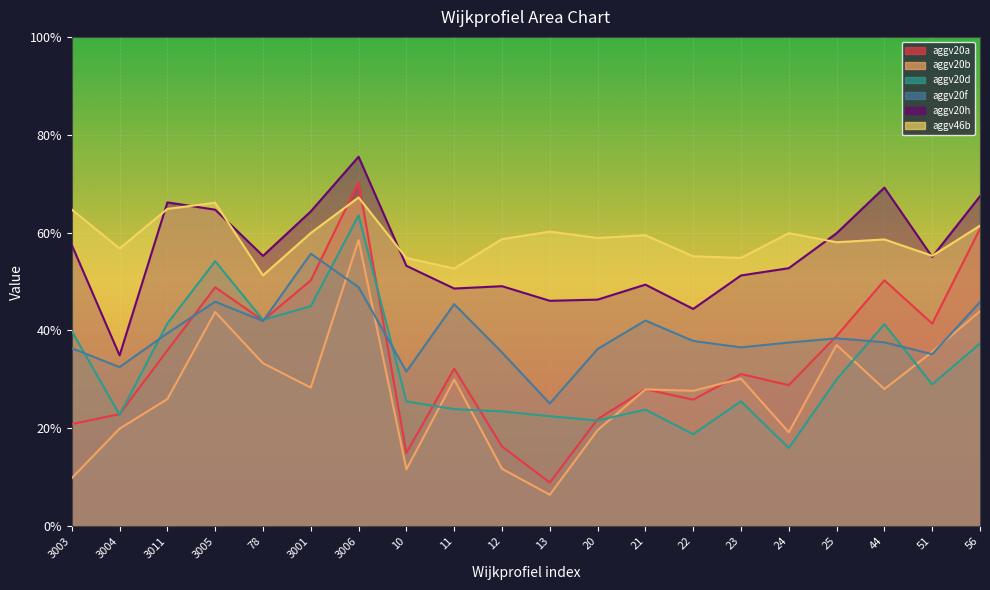

Reading right to left, what are all the values shown in this chart?

aggv20a: 56=0.6	51=0.4	44=0.5	25=0.4	24=0.3	23=0.3	22=0.3	21=0.3	20=0.2	13=0.1	12=0.2	11=0.3	10=0.1	3006=0.7	3001=0.5	78=0.4	3005=0.5	3011=0.4	3004=0.2	3003=0.2
aggv20b: 56=0.4	51=0.4	44=0.3	25=0.4	24=0.2	23=0.3	22=0.3	21=0.3	20=0.2	13=0.1	12=0.1	11=0.3	10=0.1	3006=0.6	3001=0.3	78=0.3	3005=0.4	3011=0.3	3004=0.2	3003=0.1
aggv20d: 56=0.4	51=0.3	44=0.4	25=0.3	24=0.2	23=0.3	22=0.2	21=0.2	20=0.2	13=0.2	12=0.2	11=0.2	10=0.3	3006=0.6	3001=0.4	78=0.4	3005=0.5	3011=0.4	3004=0.2	3003=0.4
aggv20f: 56=0.5	51=0.4	44=0.4	25=0.4	24=0.4	23=0.4	22=0.4	21=0.4	20=0.4	13=0.3	12=0.4	11=0.5	10=0.3	3006=0.5	3001=0.6	78=0.4	3005=0.5	3011=0.4	3004=0.3	3003=0.4
aggv20h: 56=0.7	51=0.6	44=0.7	25=0.6	24=0.5	23=0.5	22=0.4	21=0.5	20=0.5	13=0.5	12=0.5	11=0.5	10=0.5	3006=0.8	3001=0.6	78=0.6	3005=0.6	3011=0.7	3004=0.3	3003=0.6
aggv46b: 56=0.6	51=0.6	44=0.6	25=0.6	24=0.6	23=0.5	22=0.6	21=0.6	20=0.6	13=0.6	12=0.6	11=0.5	10=0.5	3006=0.7	3001=0.6	78=0.5	3005=0.7	3011=0.6	3004=0.6	3003=0.6